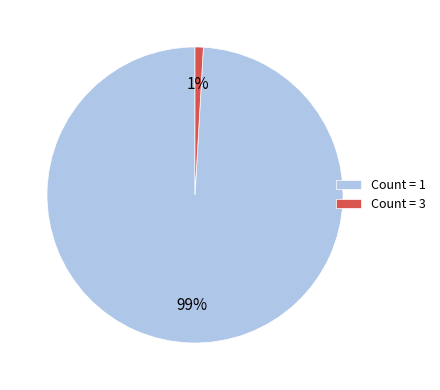

Does Count = 1 represent more than half of the total?

Yes